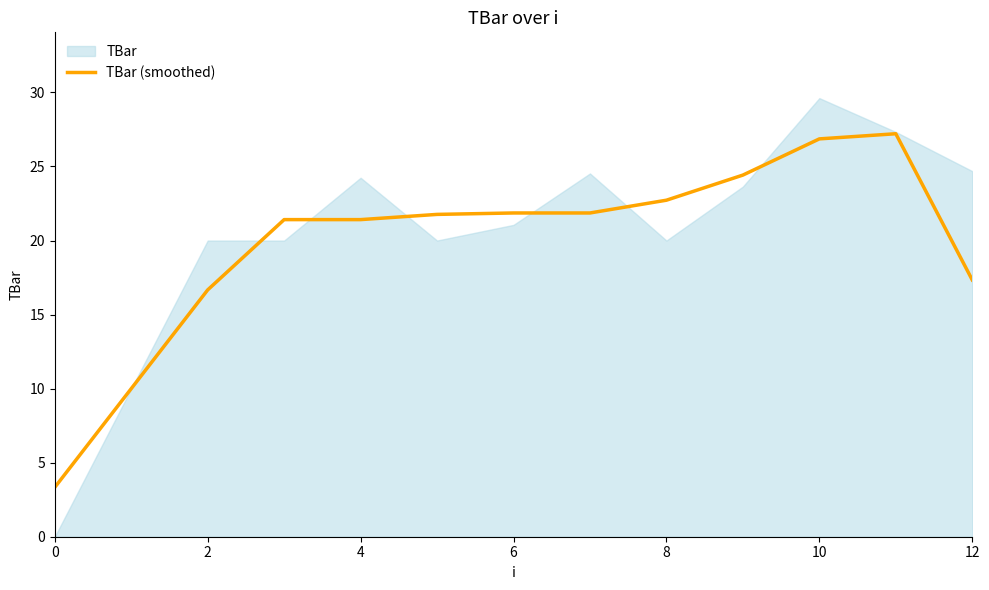

Is it true that TBar (smoothed) equals 46.3 at 10?

False